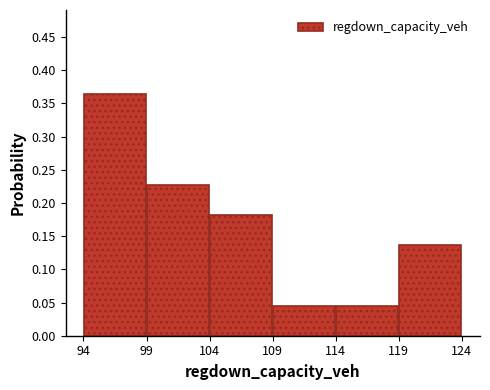

How tall is the bar that spans 119 to 124 on the x-axis? Neither the bar edges nor the heights are printed on the chart, so give them approximately, as read against the axes.

0.135